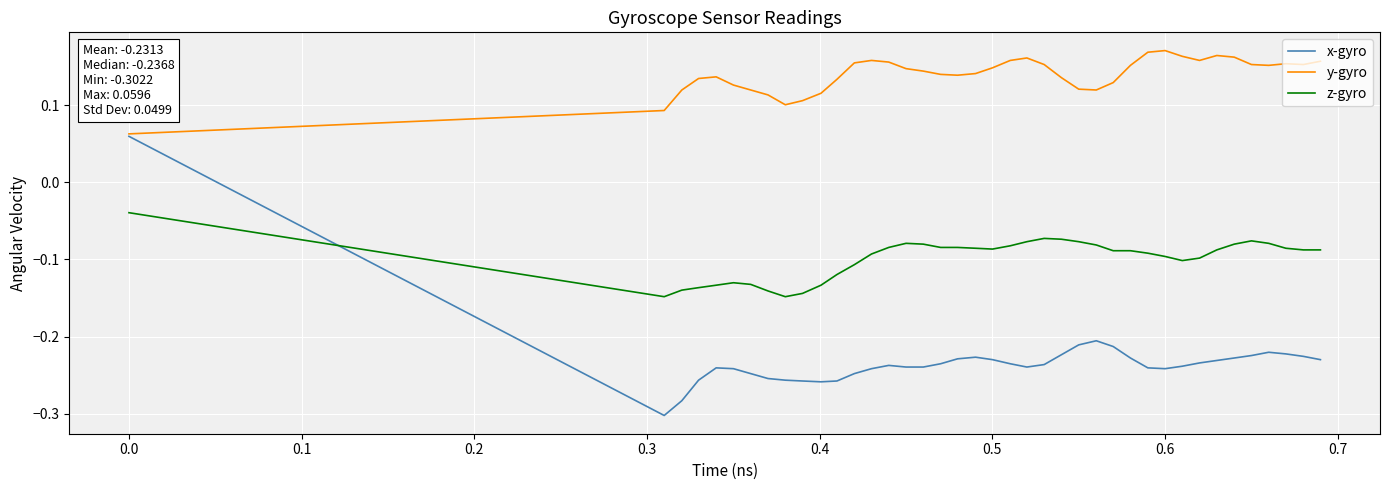

Which series has the largest total across all categories?

y-gyro